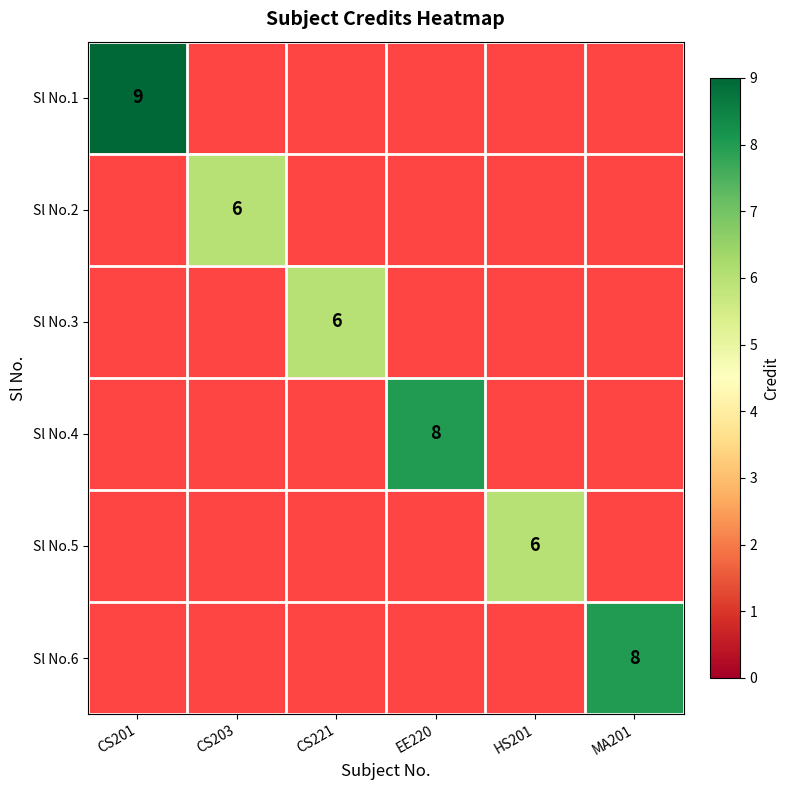

Which series has the largest range (max minus min)?

Sl No.1